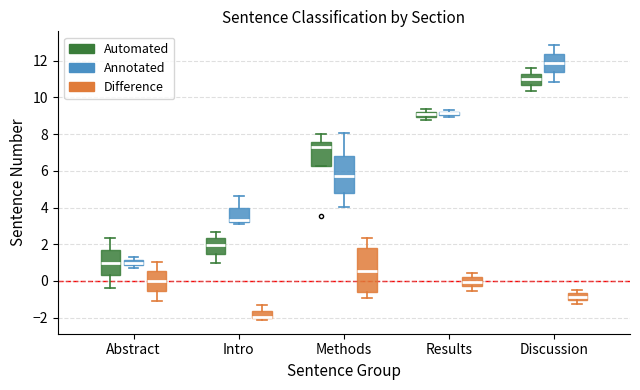

Which box has the highest median line?

Discussion (Annotated)